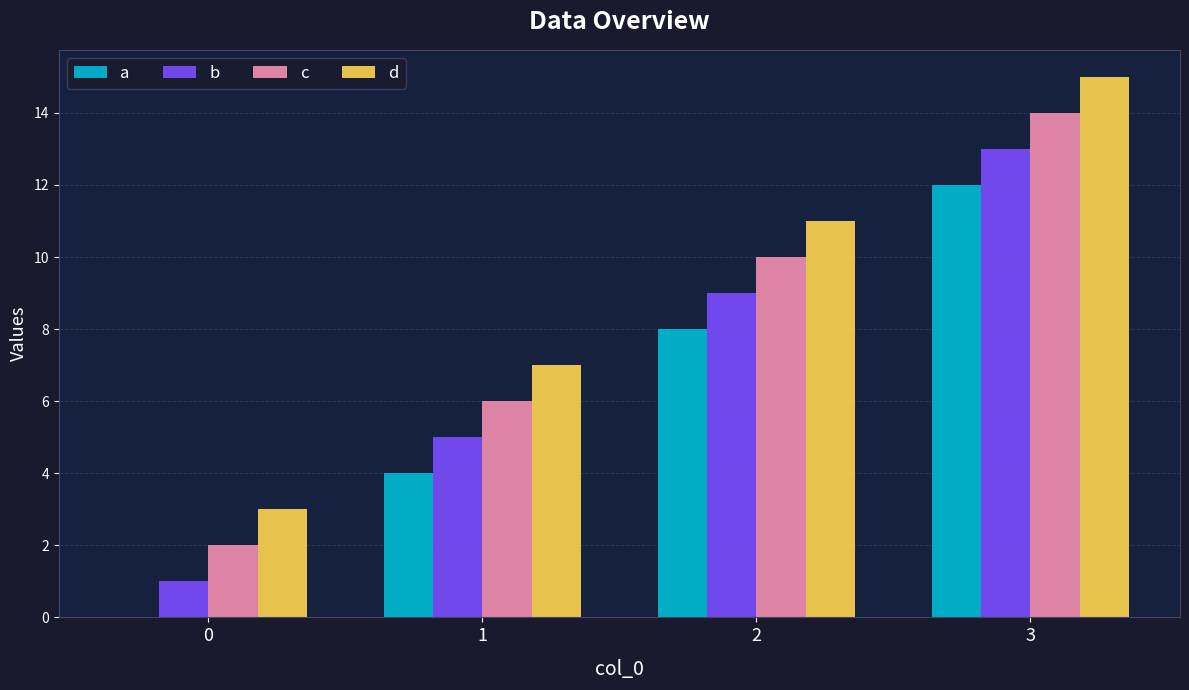

Reading left to right, transcribe all the data shown in this chart.

a: 0	4	8	12
b: 1	5	9	13
c: 2	6	10	14
d: 3	7	11	15